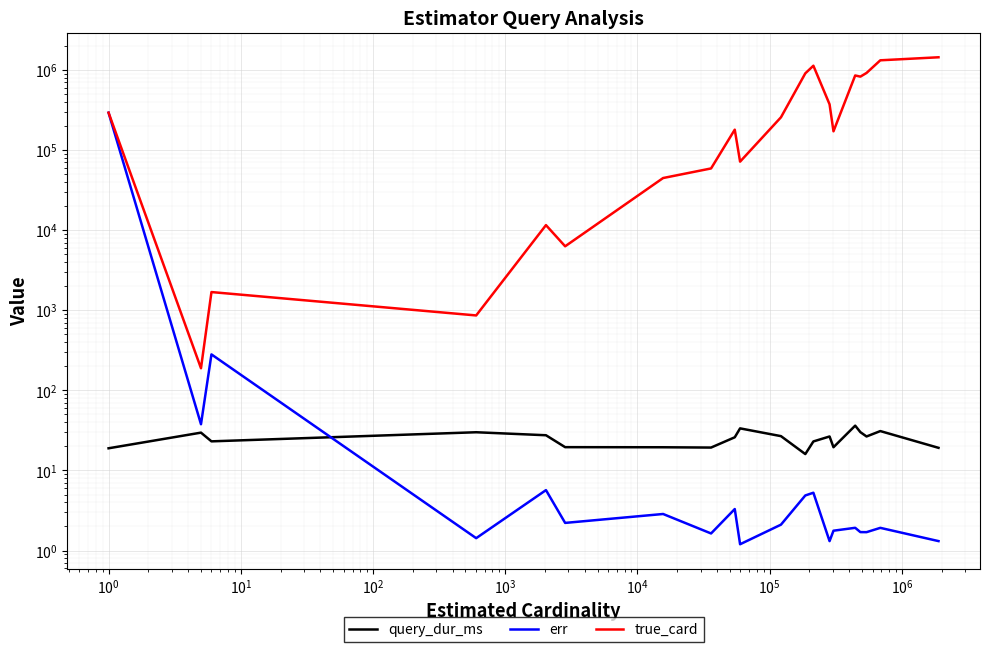

How many values in the true_card series exceed 256600?

9